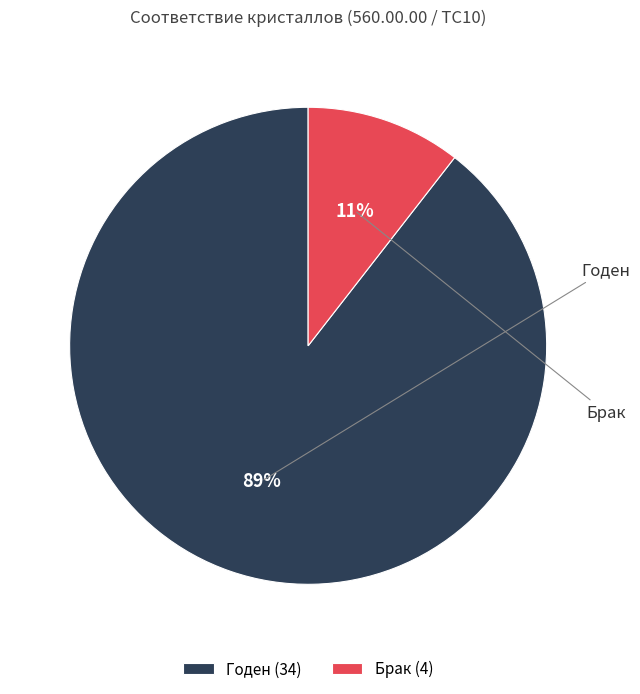

True or false: Годен accounts for 89% of the total.

True